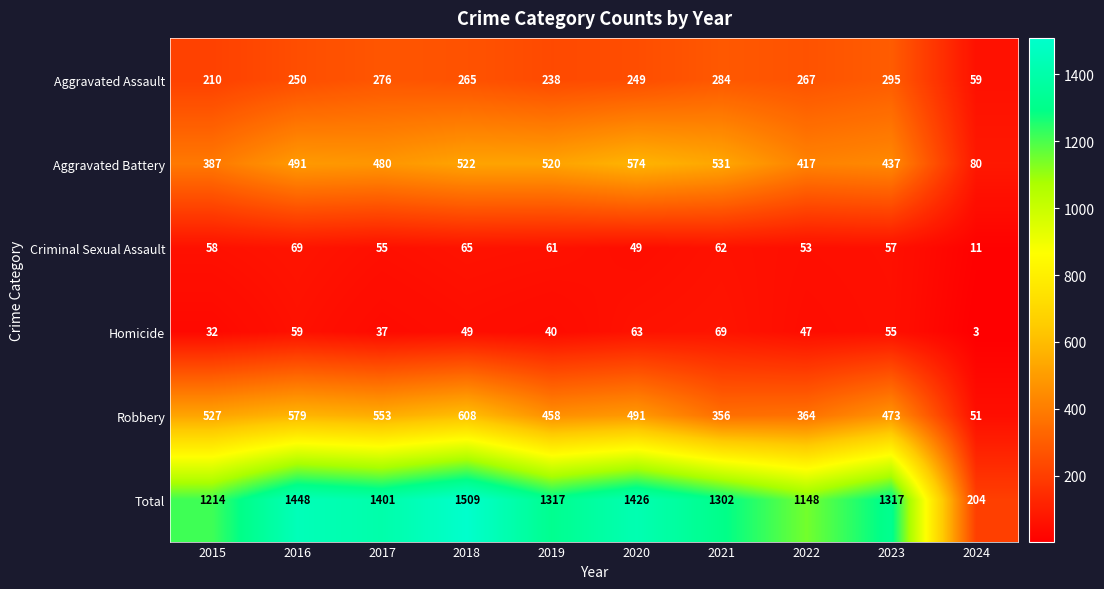

Which series changed the most between 2017 and 2019?

Robbery